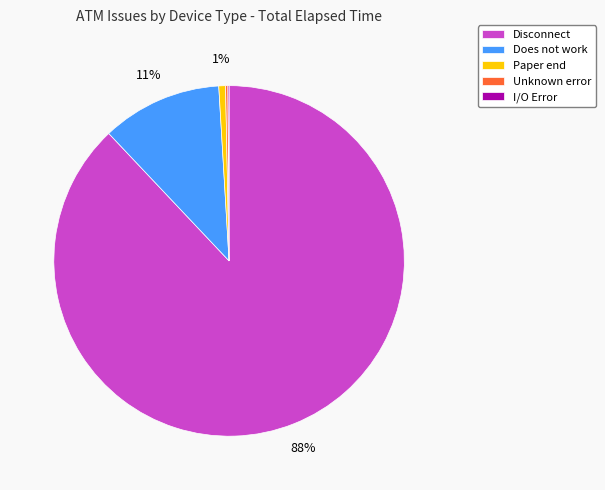

Which slice is the largest?

Disconnect